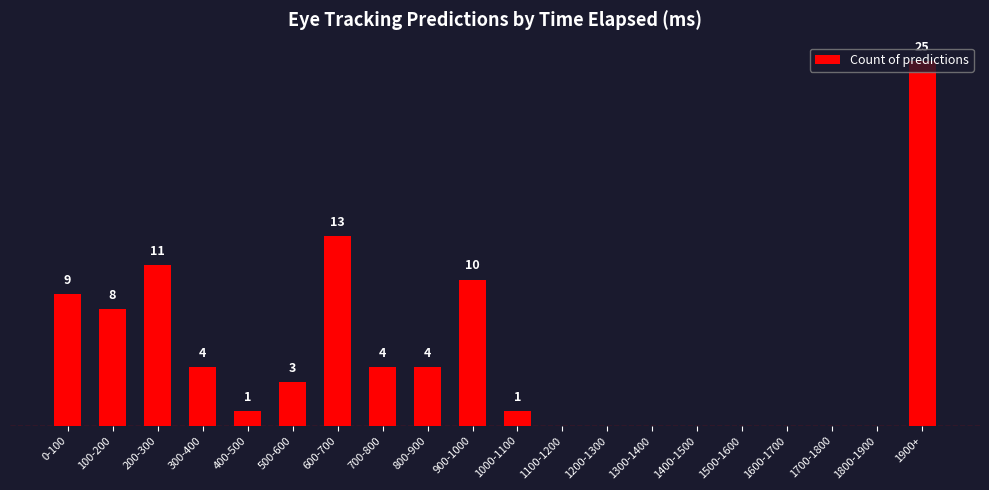

At which label does the data first exceed 3?

0-100